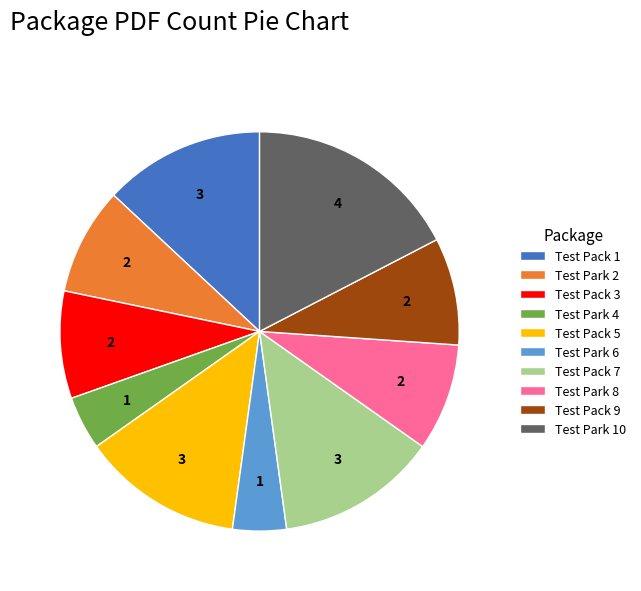

Is Test Park 4 the majority of the pie?

No